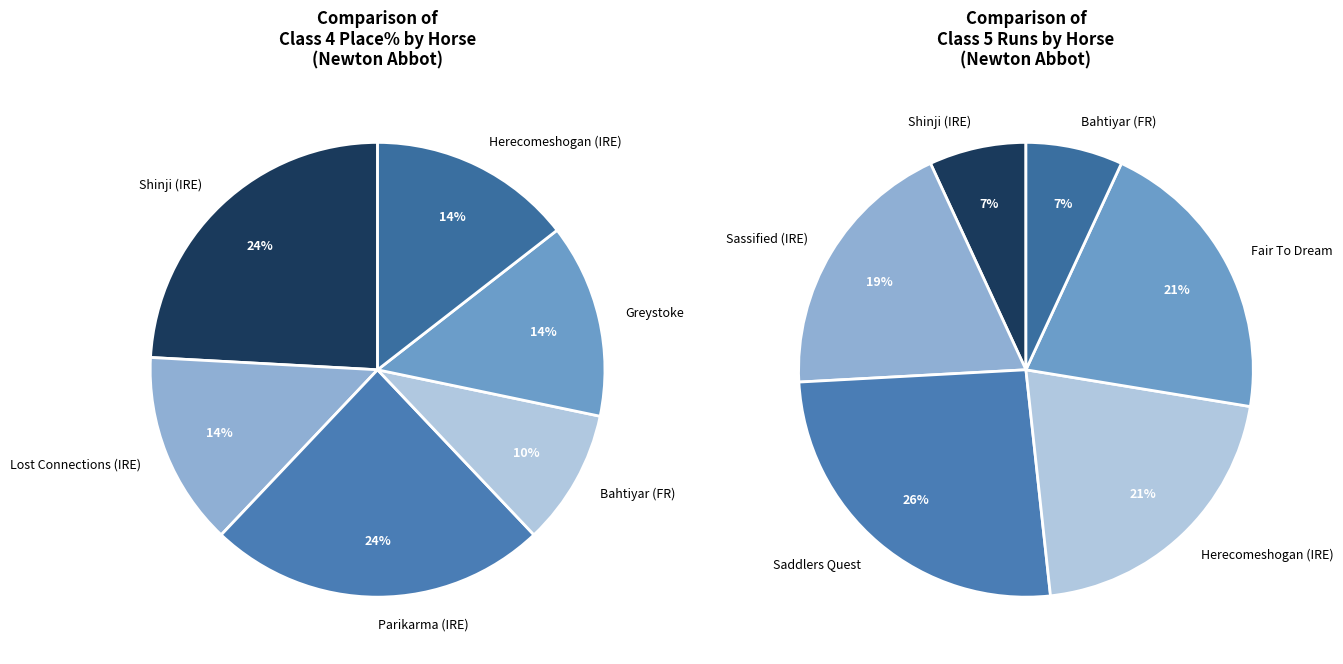

What percentage is NOT represented by Bahtiyar (FR)?

89.2%